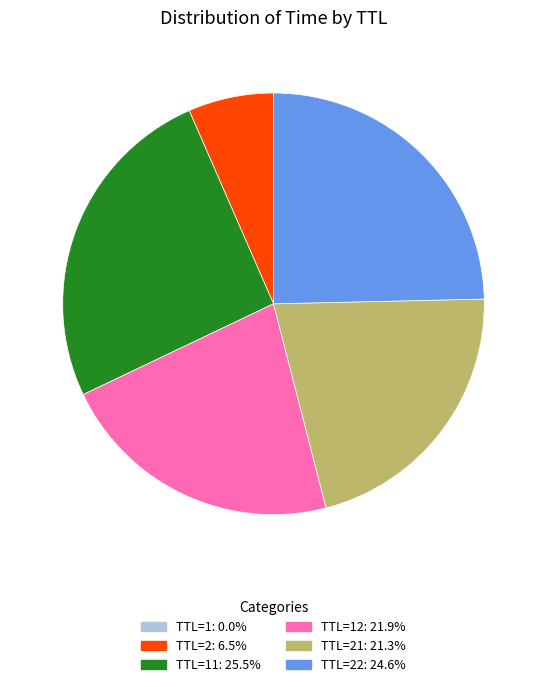

Is there any slice that represents more than half of the pie?

No